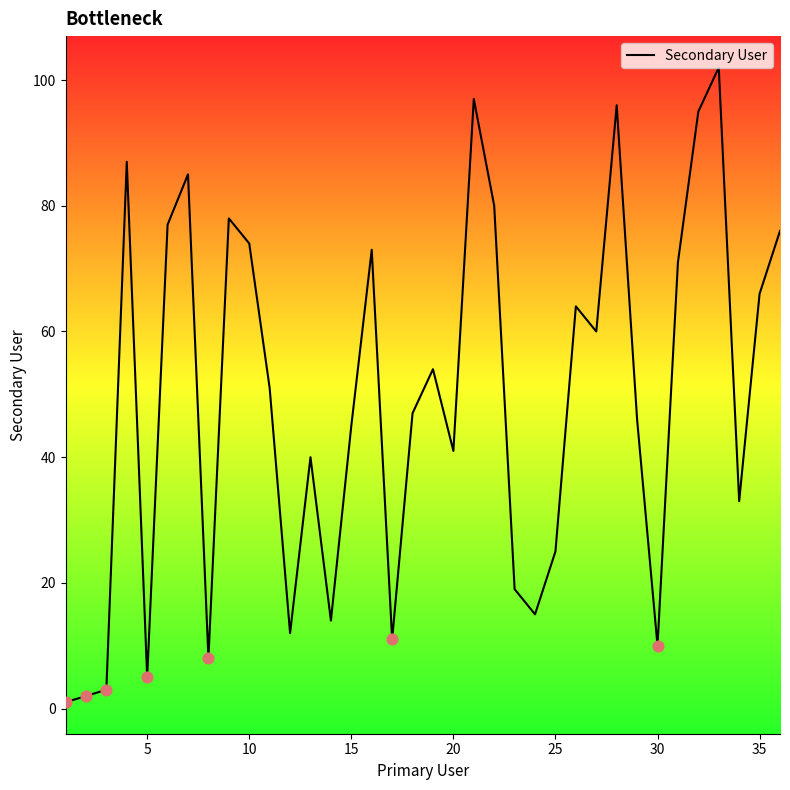

What is the greatest value displayed?

102